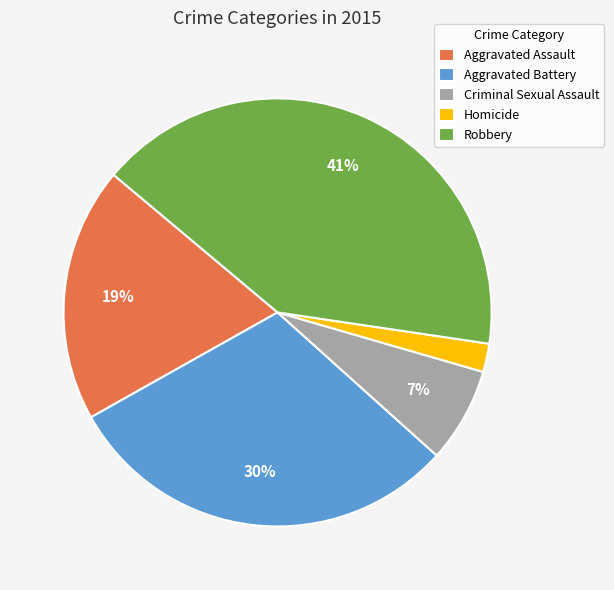

To the nearest percent, what is the difference between the largest and smallest slice percentages?

39%